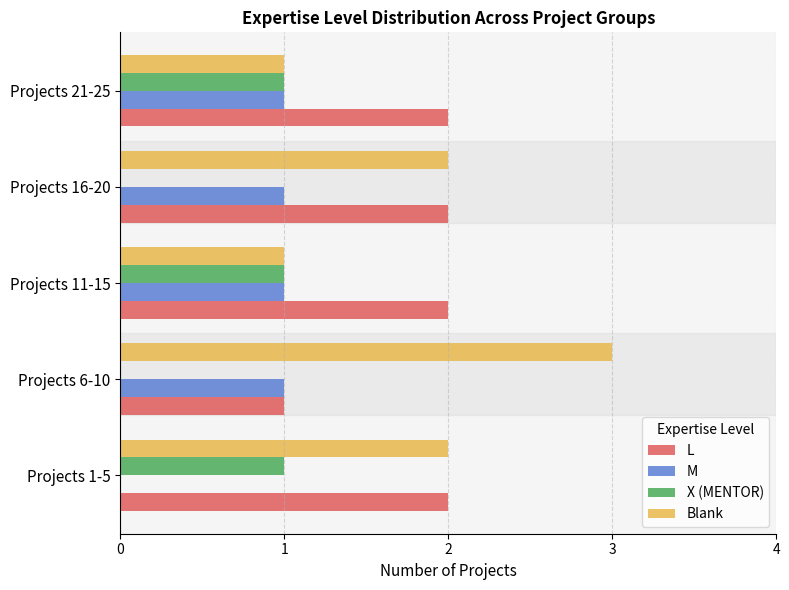

Between Projects 6-10 and Projects 11-15, which series saw the biggest shift?

Blank